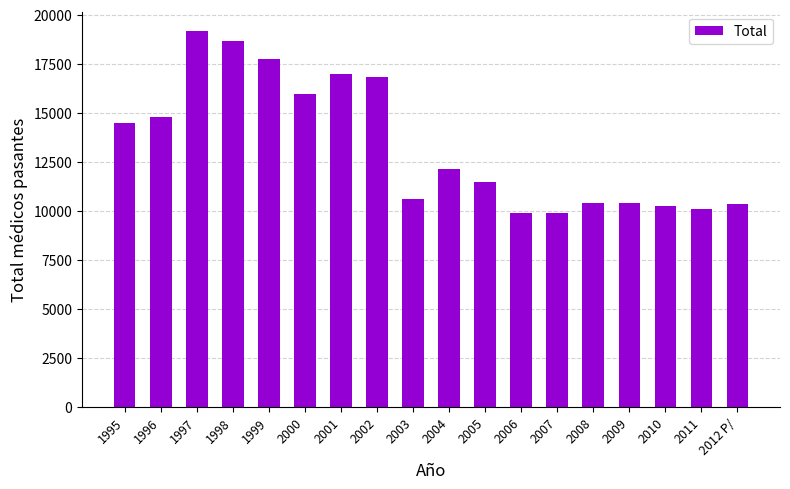

Is it true that the value at 1999 is 17736?

True